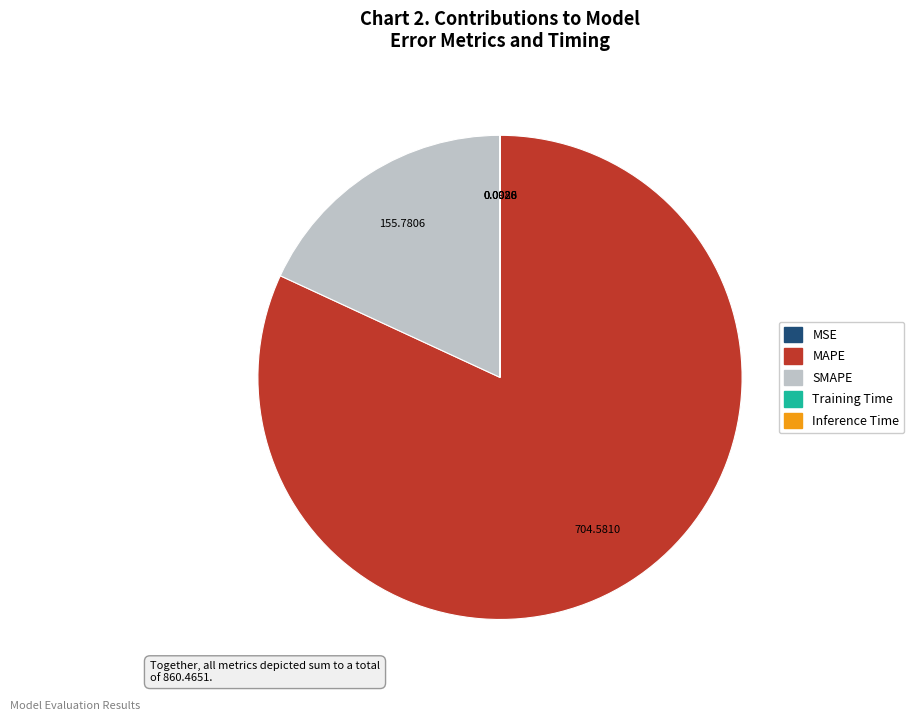

Which category has the biggest portion of the pie?

MAPE